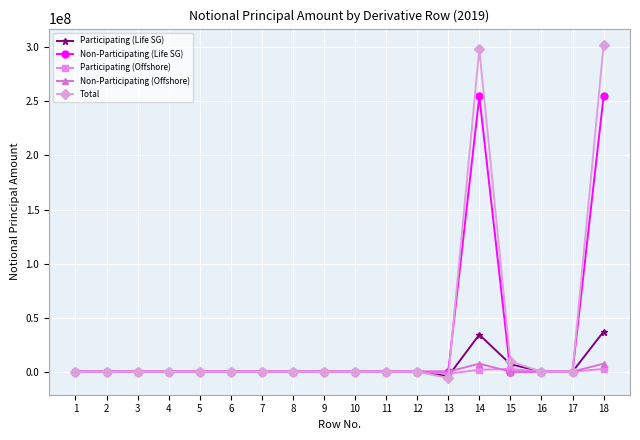

What is the maximum value for Non-Participating (Offshore)?

7403930